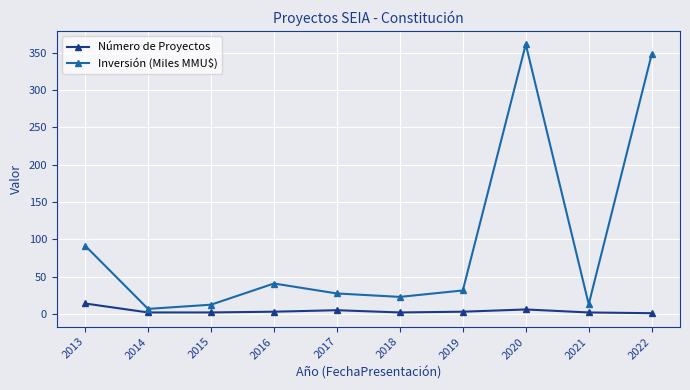

What is the difference between the highest and lowest values at 2019?

28.5